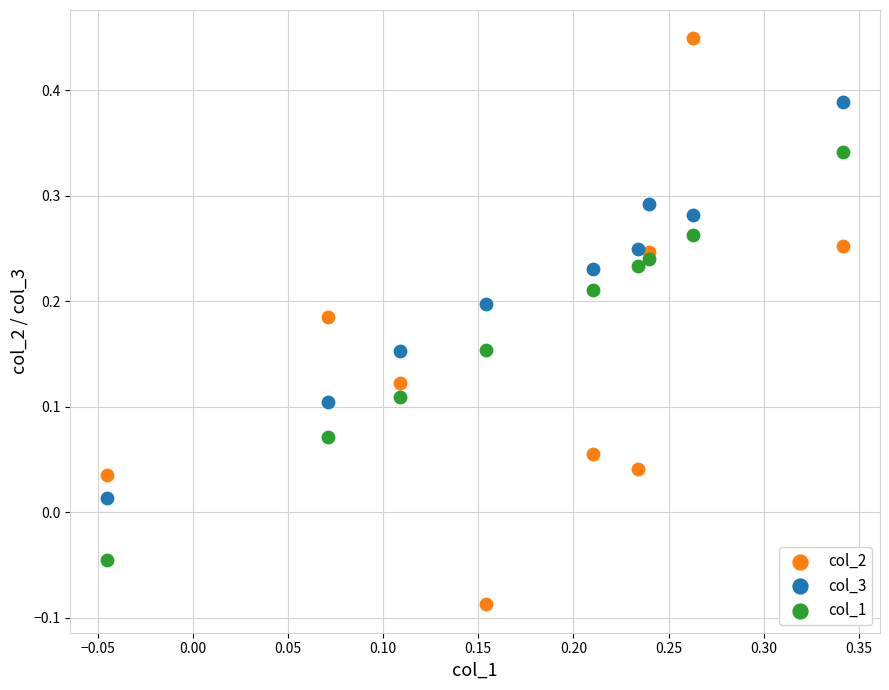

Which series contains the lowest Y value?

col_2